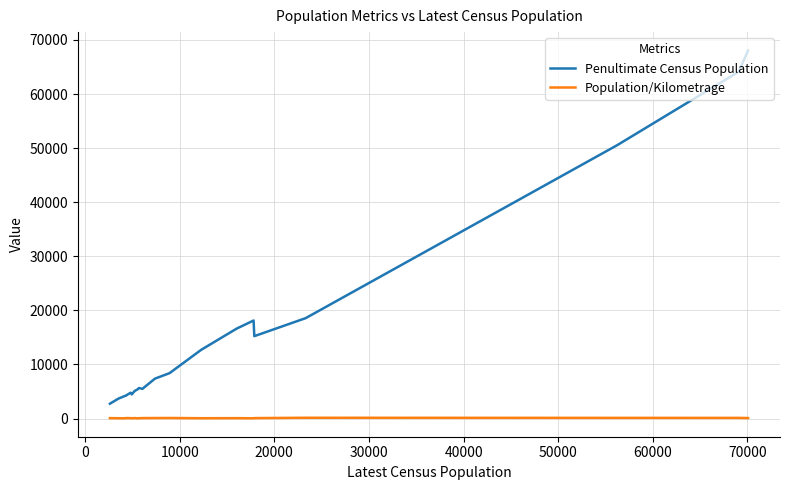

Does the chart display data point markers on the line(s)?

No